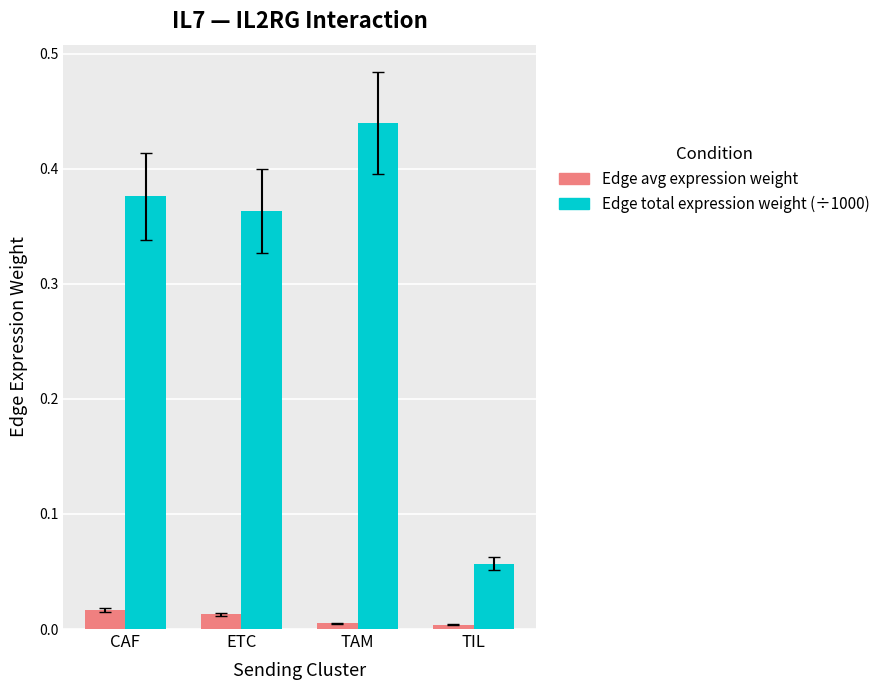

At which category is the sum across all series the highest?

TAM